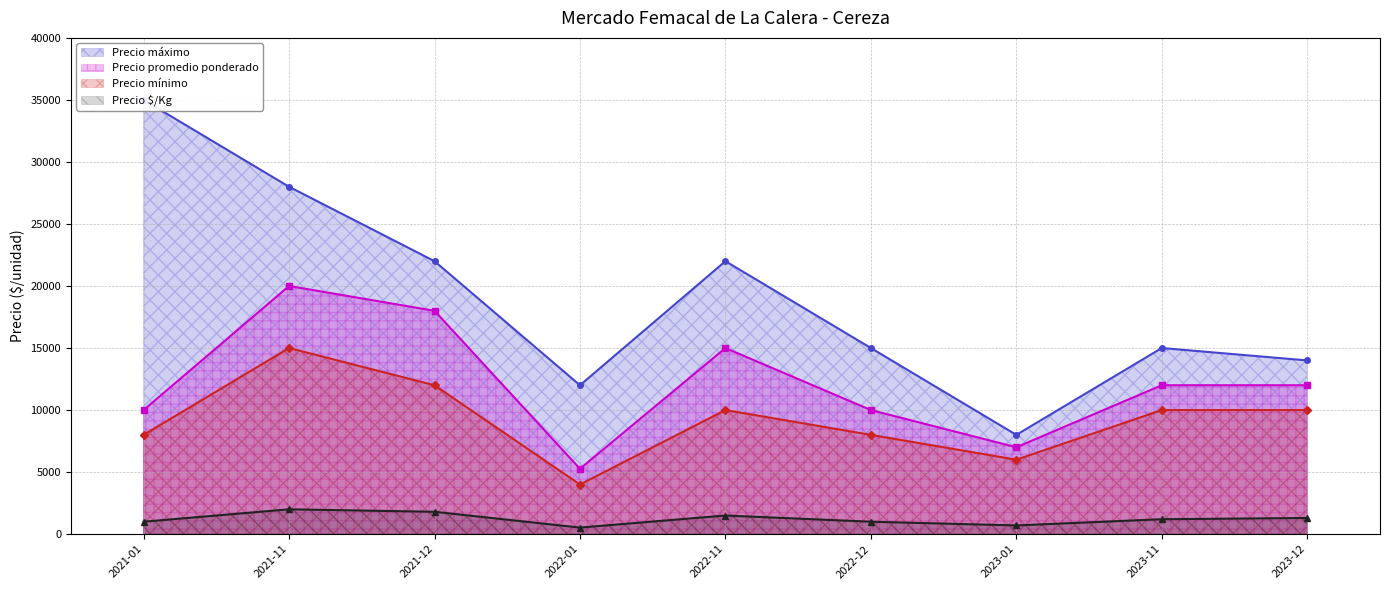

What is the approximate value of Precio mínimo at 2023-12?

10000